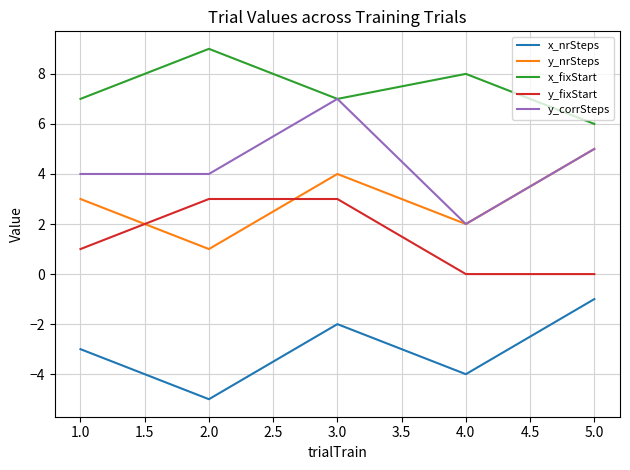

What is the maximum value shown in the chart?

9